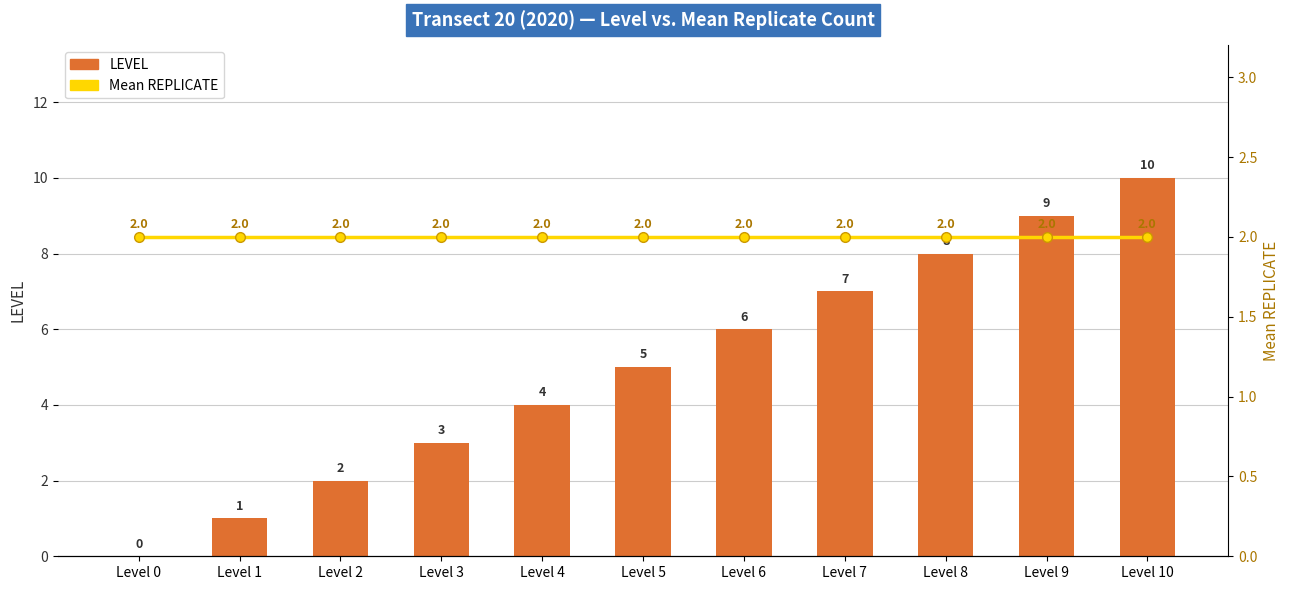

Reading right to left, transcribe all the data shown in this chart.

LEVEL: Level 10=10	Level 9=9	Level 8=8	Level 7=7	Level 6=6	Level 5=5	Level 4=4	Level 3=3	Level 2=2	Level 1=1	Level 0=0
Mean REPLICATE: Level 10=2	Level 9=2	Level 8=2	Level 7=2	Level 6=2	Level 5=2	Level 4=2	Level 3=2	Level 2=2	Level 1=2	Level 0=2